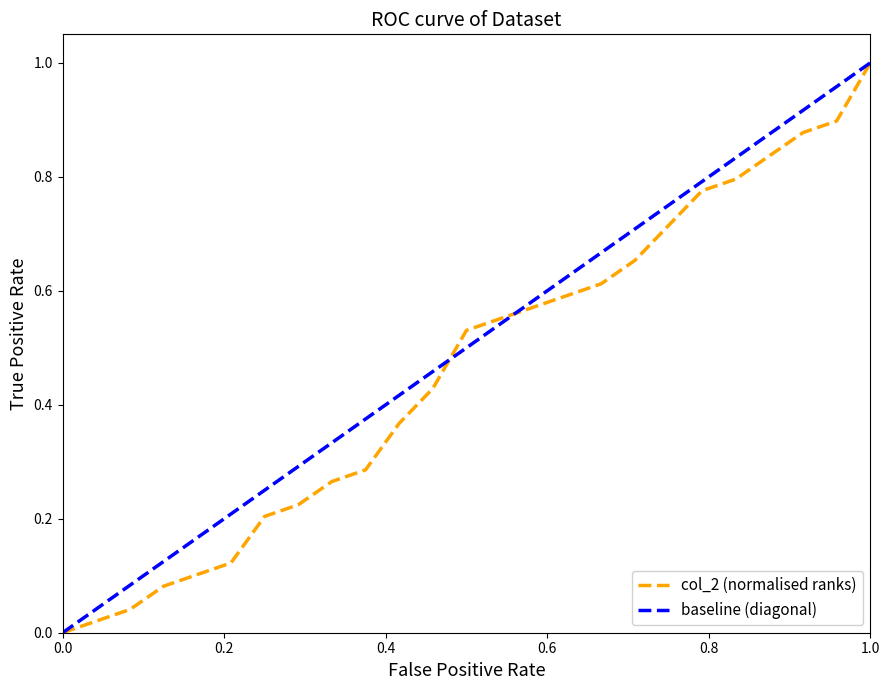

What is the maximum value for col_2 (normalised ranks)?

1.0